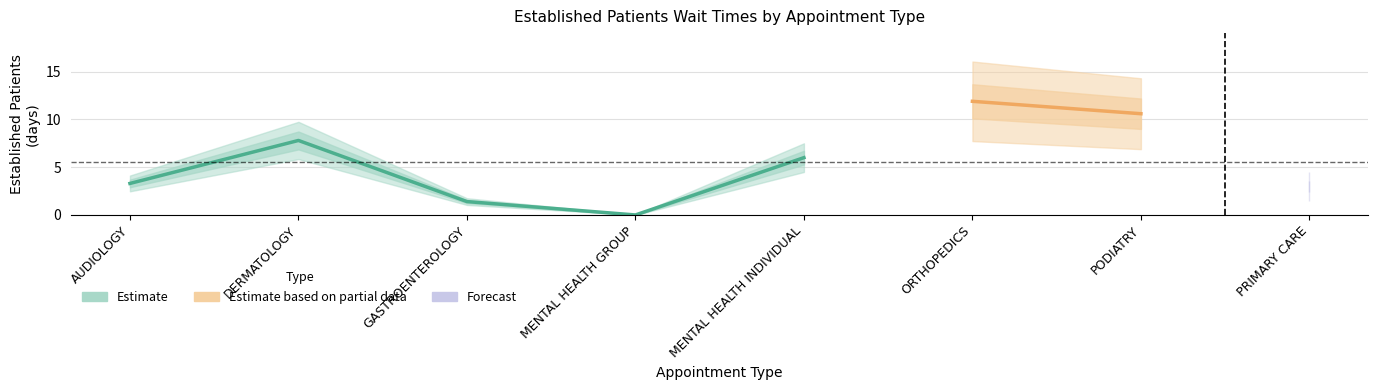

What is the average value?

5.5